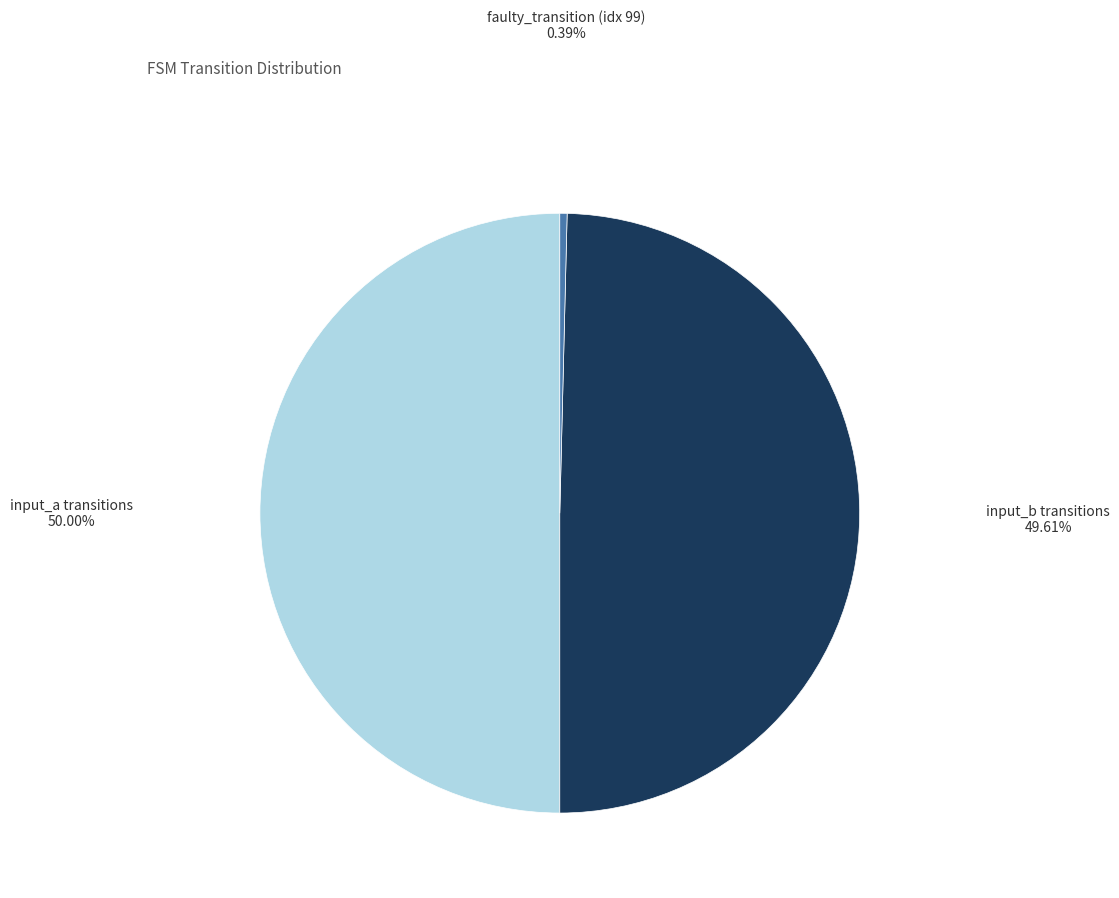

Is it true that input_a is 44% of the pie?

False